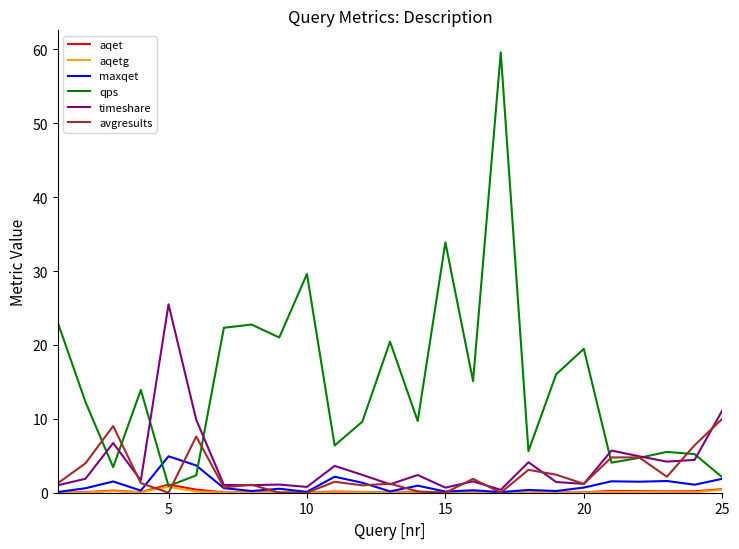

Which series has the widest spread of values?

qps